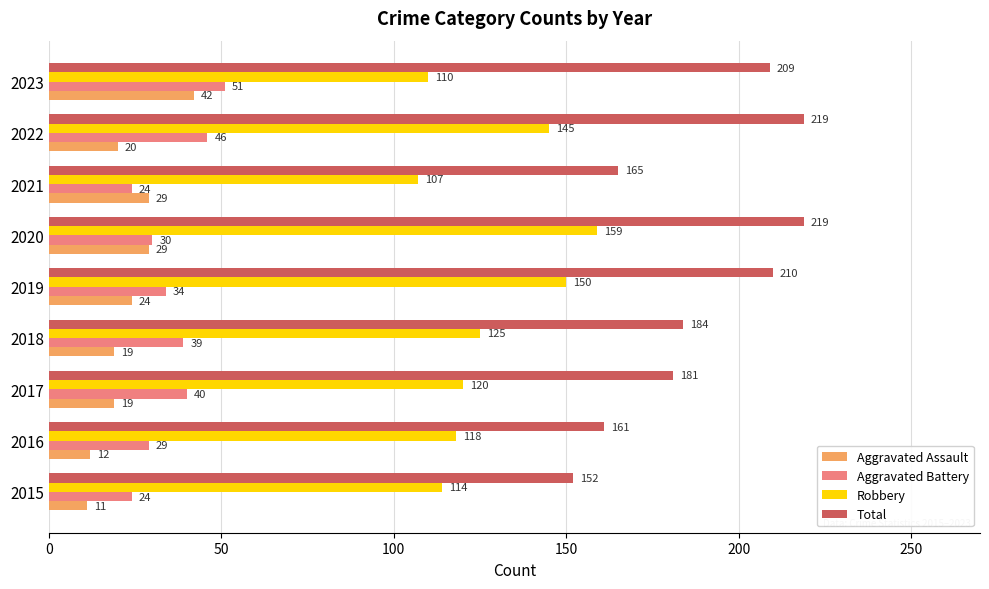

How many values in the Aggravated Assault series are below 20?

4